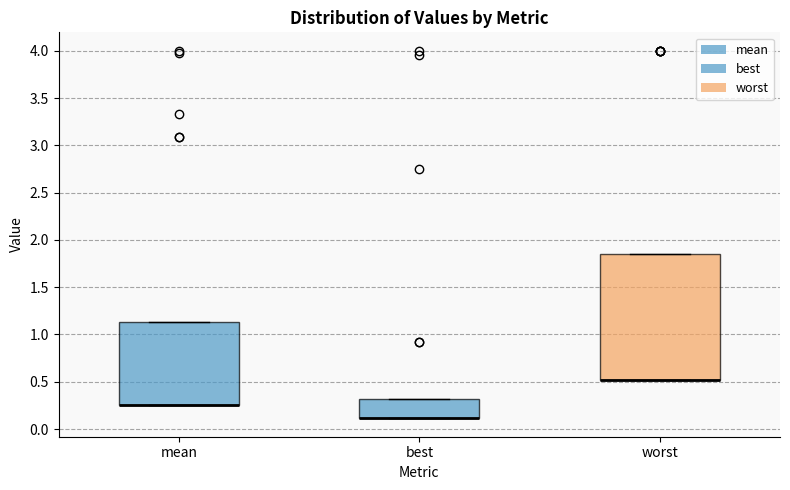

Where is the lower edge of the box for best on the y-axis? The values are not printed on the chart, so give them approximately, as read against the axis.

0.10